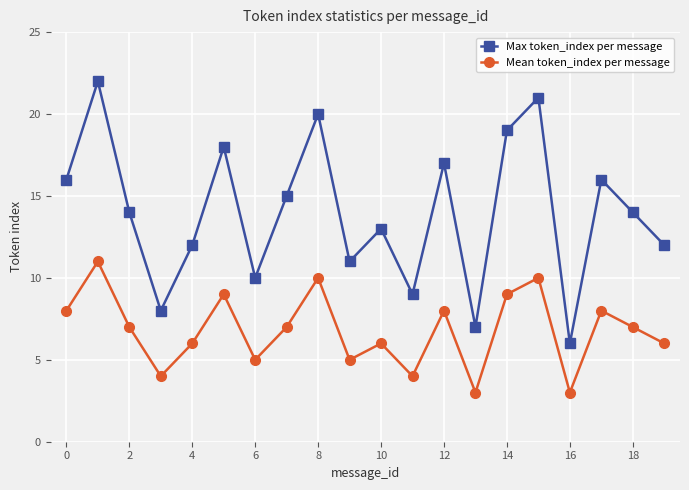

True or false: Mean token_index per message and Max token_index per message intersect in this chart.

False